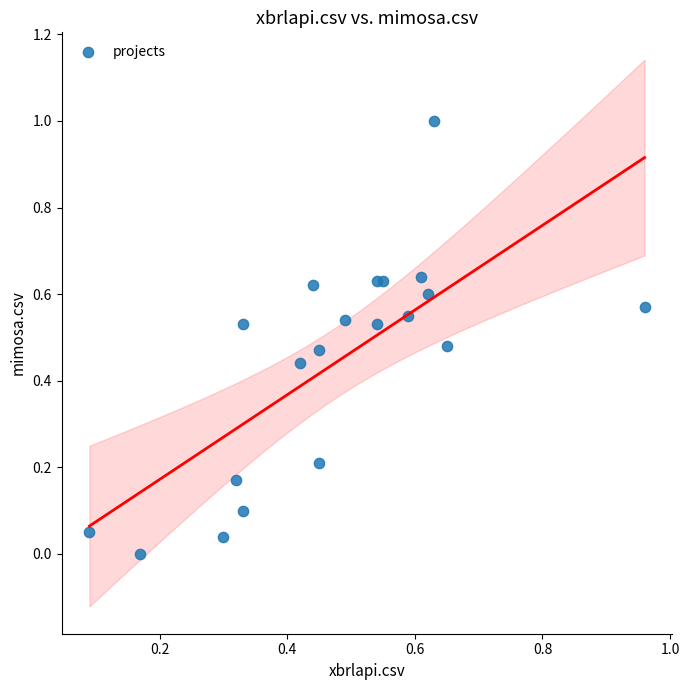

What is the range of X values (max minus min)?

0.9